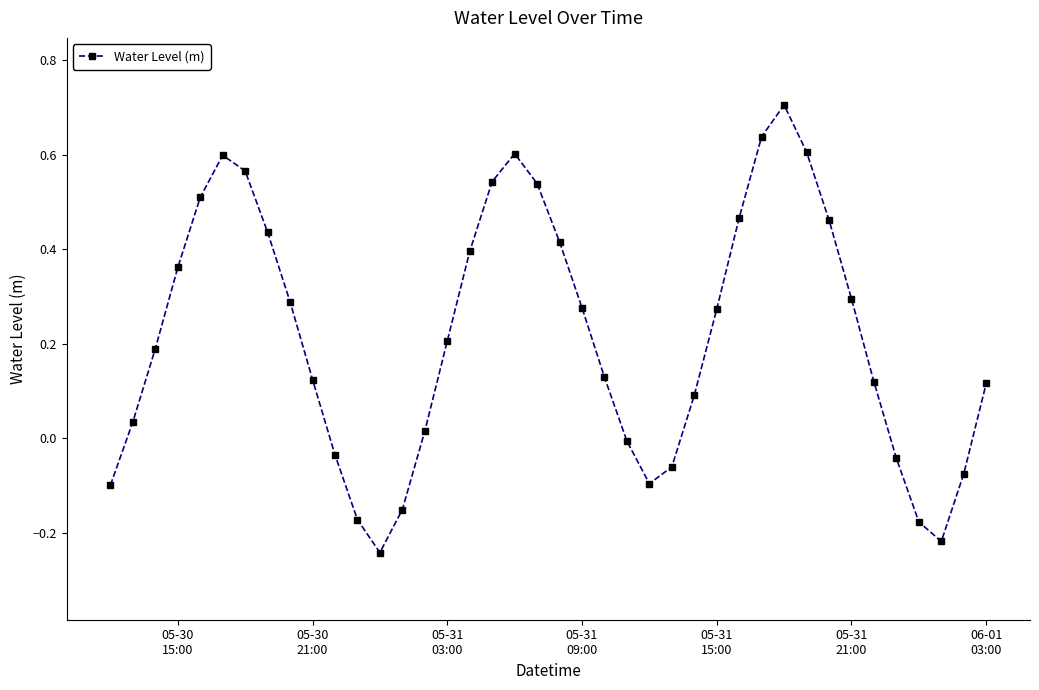

What is the greatest value displayed?

0.7